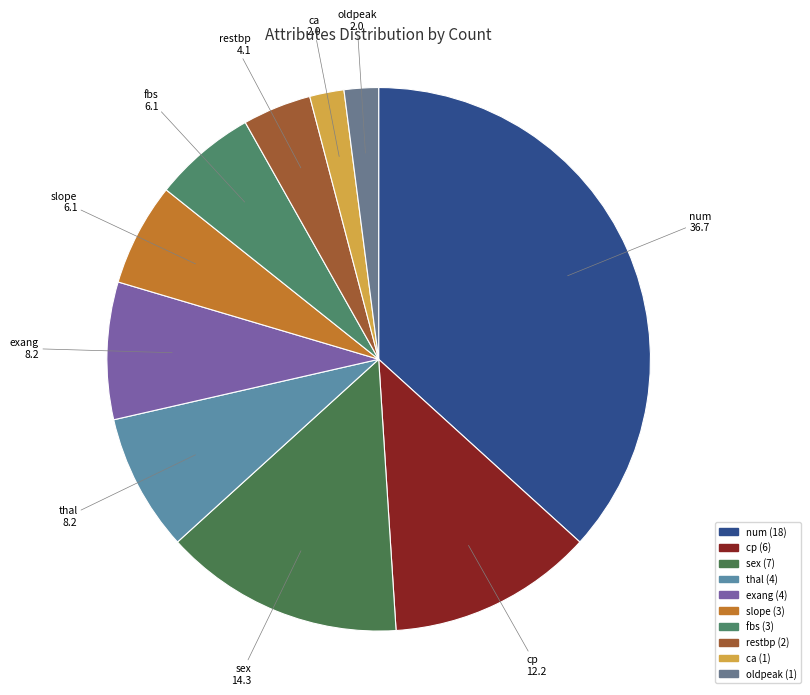

Is there any slice that represents more than half of the pie?

No